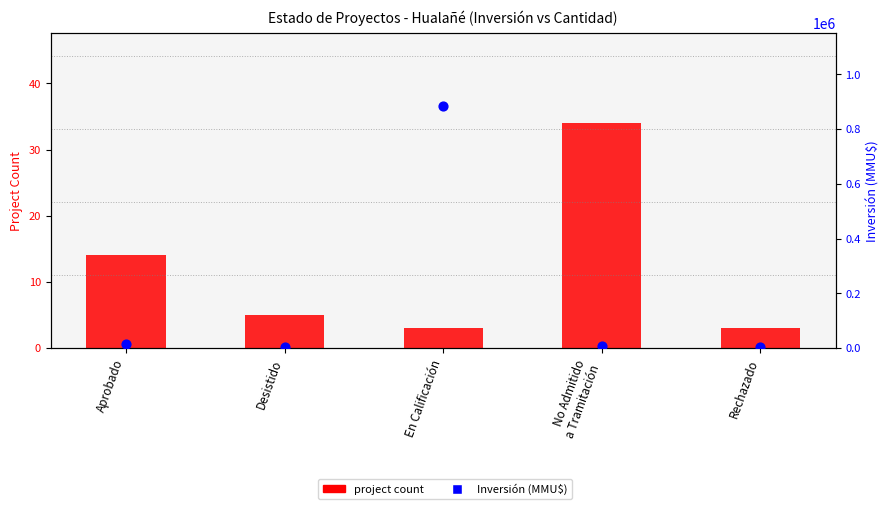

At how many categories does at least one series exceed 507376?

1